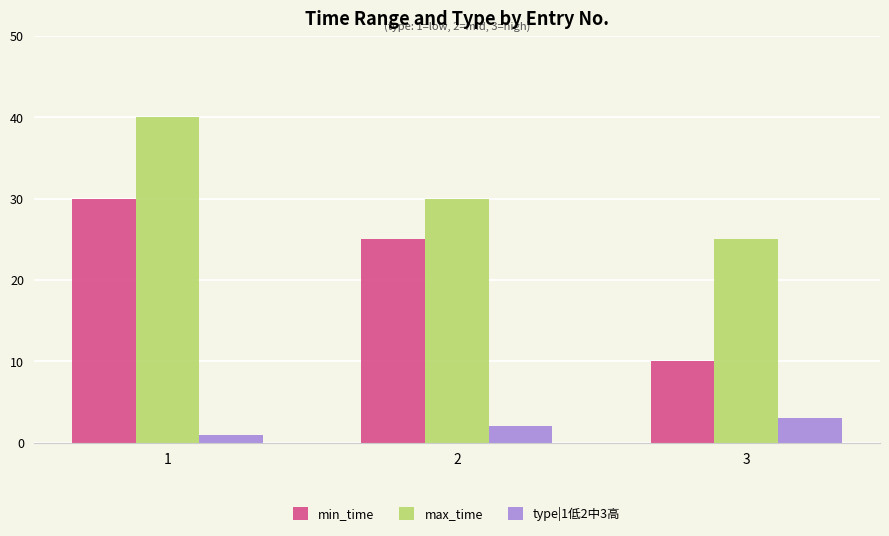

How many groups of bars are there?

3